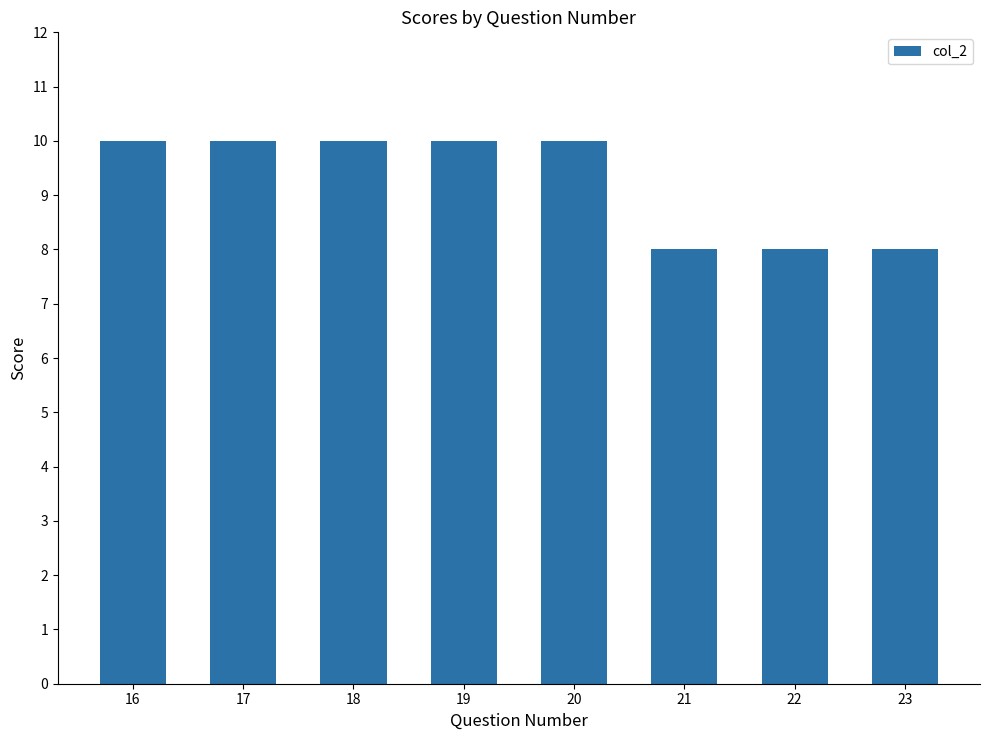

Which has a higher value, 17 or 22?

17